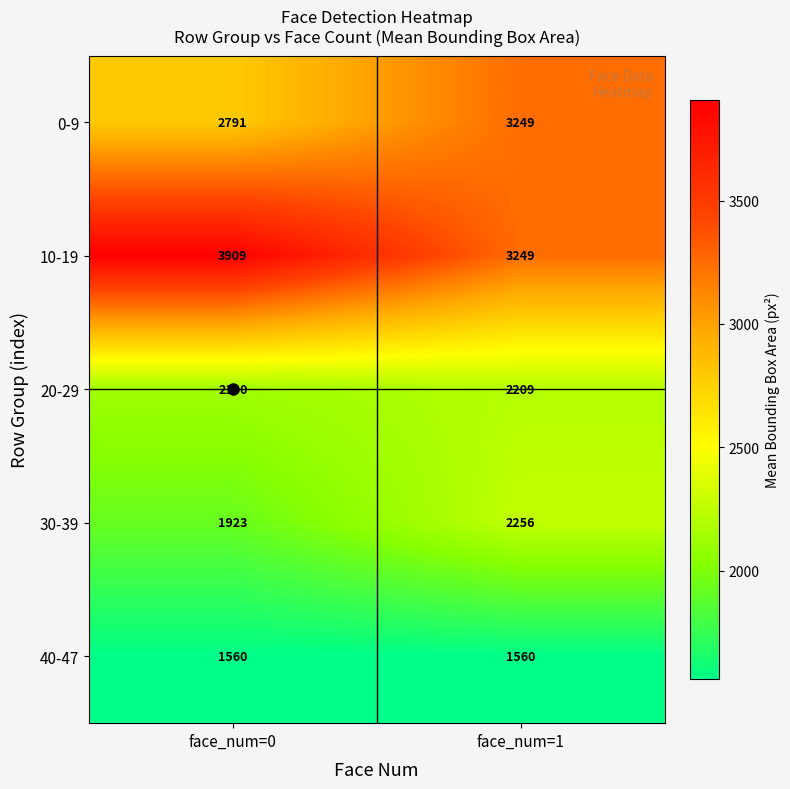

What is the difference between the maximum and minimum values in the 20-29 series?

79